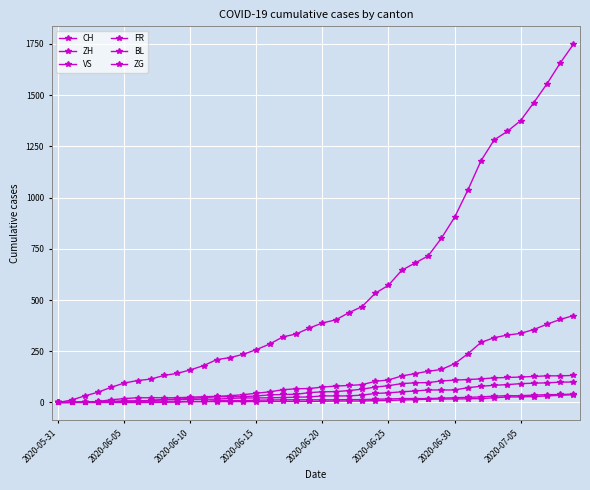

True or false: CH has more than 1 interior local peaks.

False